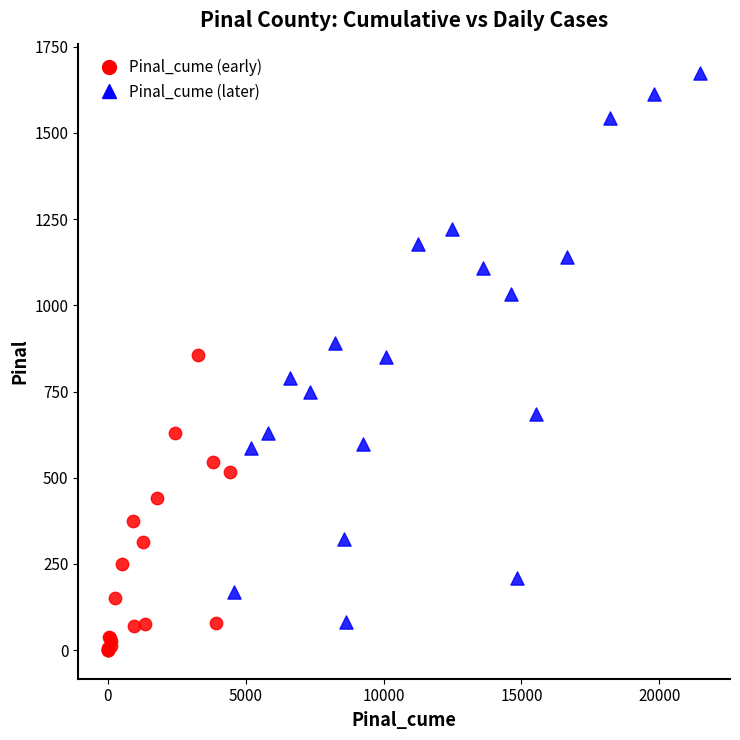

Which series has the widest spread of Y values?

Pinal_cume (later)